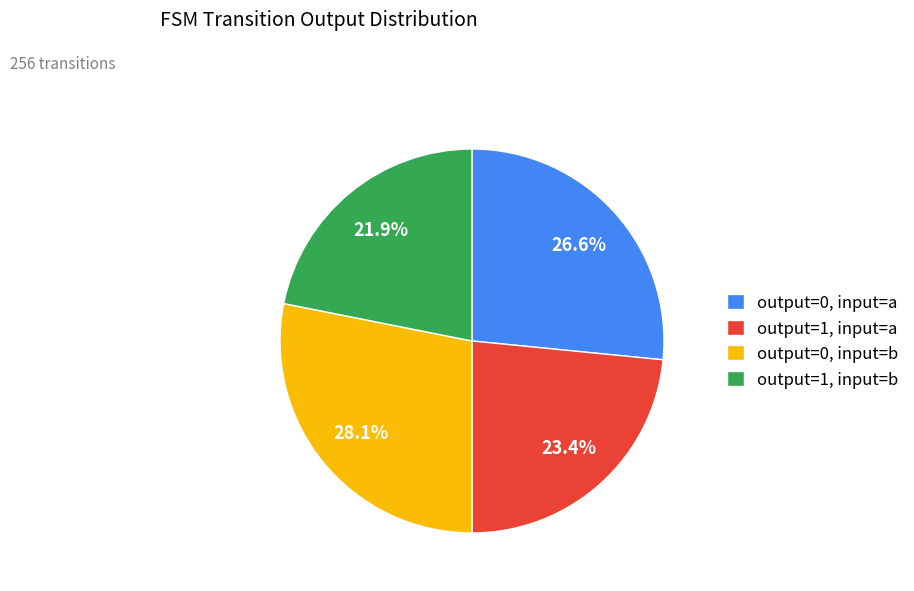

What is the ratio of the value at output=1, input=b to the value at output=0, input=b?

0.8